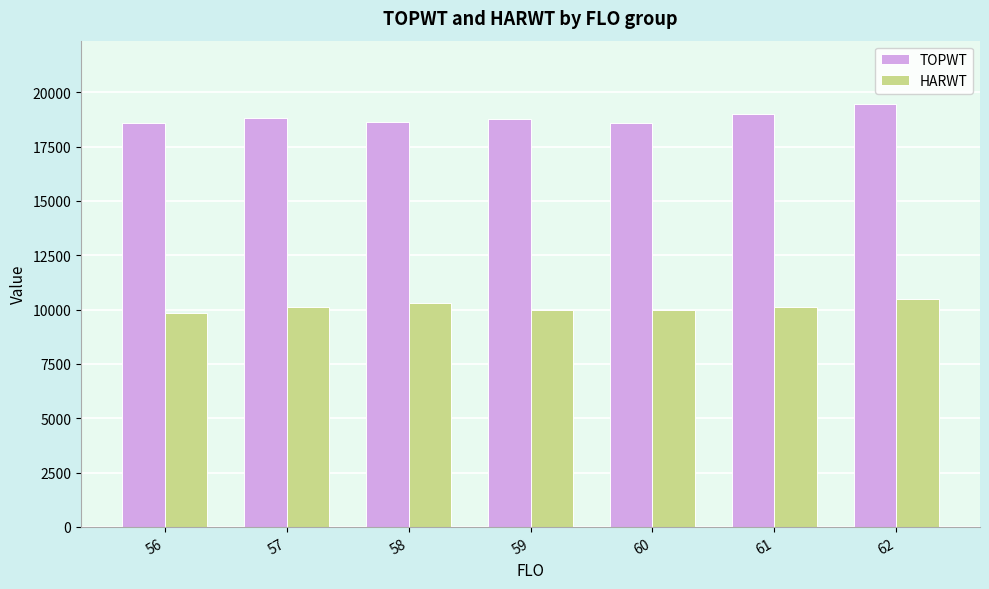

How many data points in HARWT are above 10113?

4